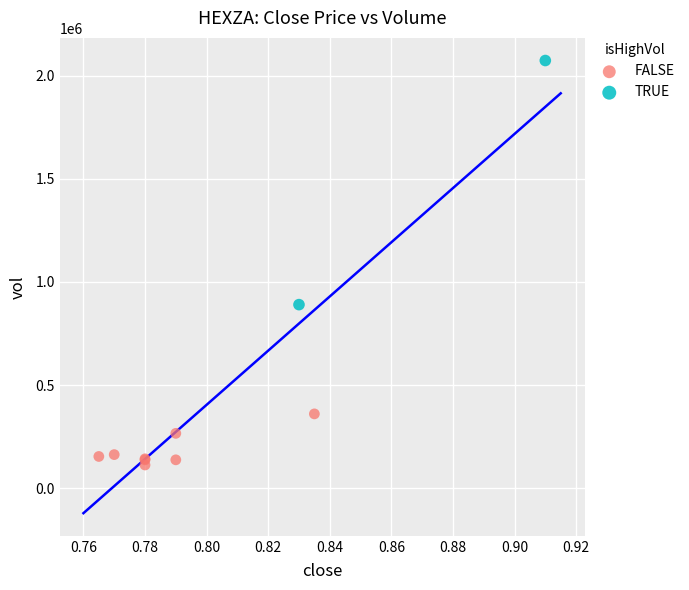

Which series has the widest spread of Y values?

TRUE